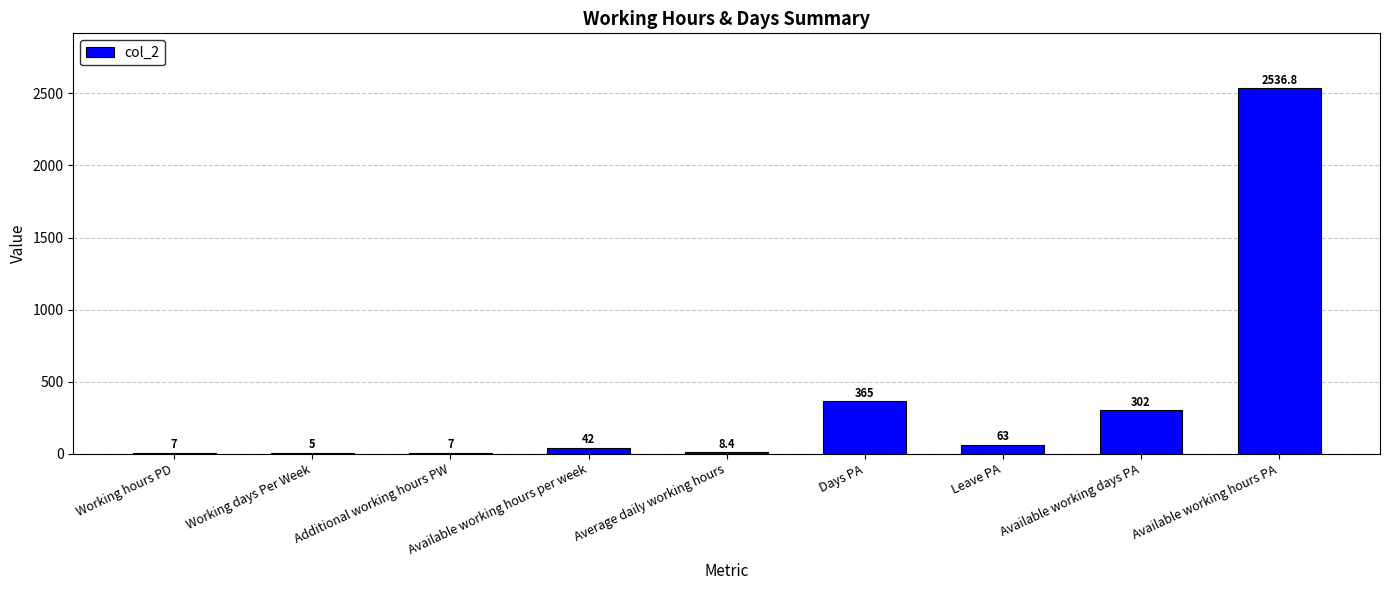

What is the maximum value shown in the chart?

2536.8